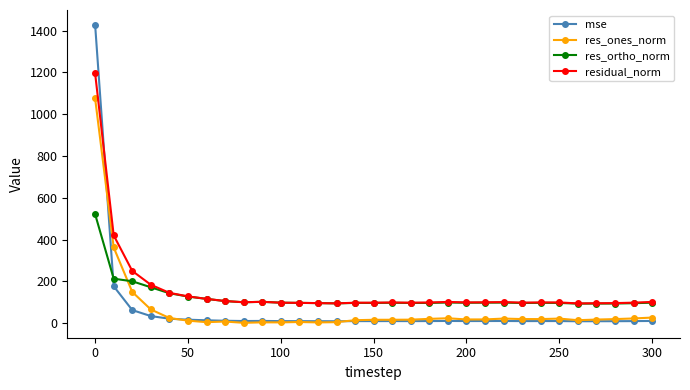

Does the chart have visible grid lines?

No